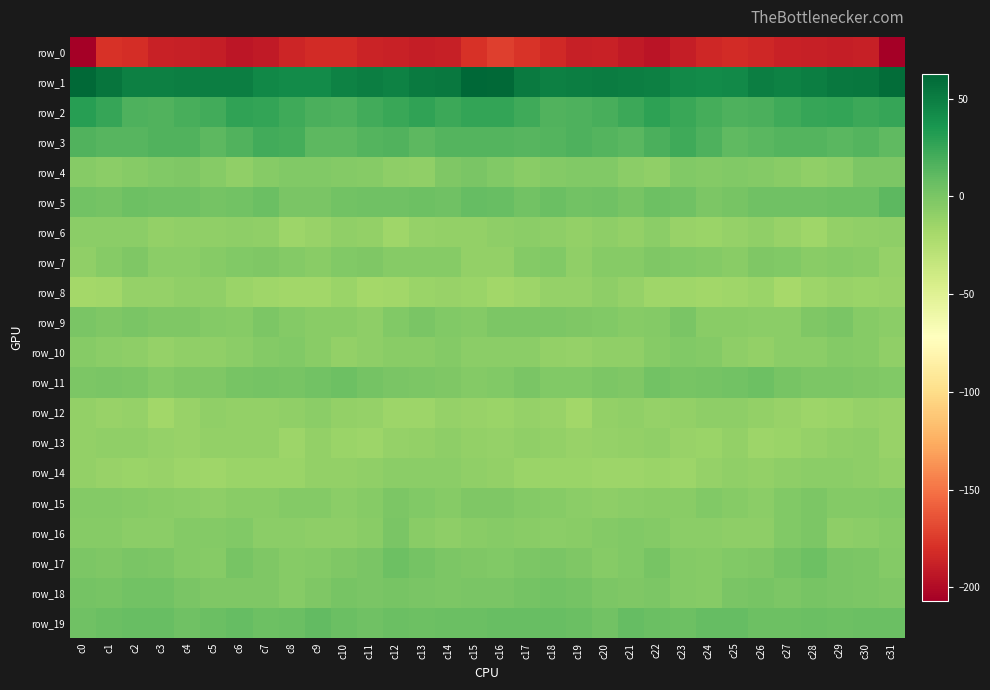

Is it true that row_4 equals -3.8 at c24?

True